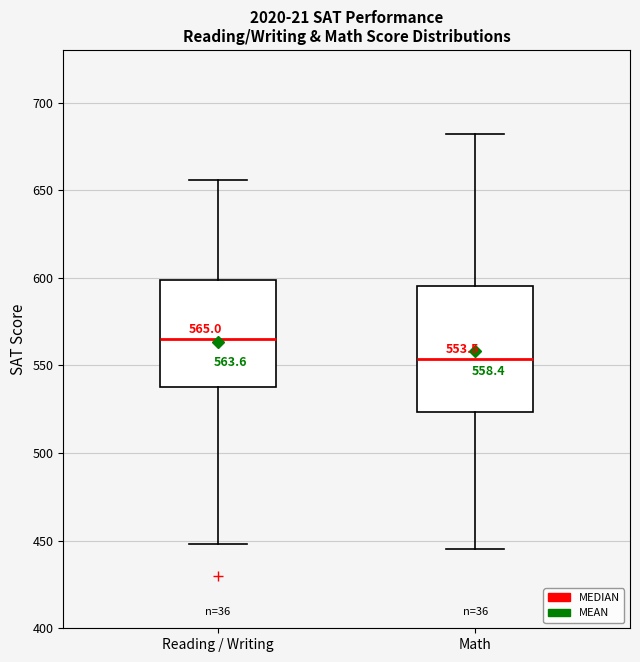

Comparing the boxes themselves (not the whiskers), which one is the tallest?

Math